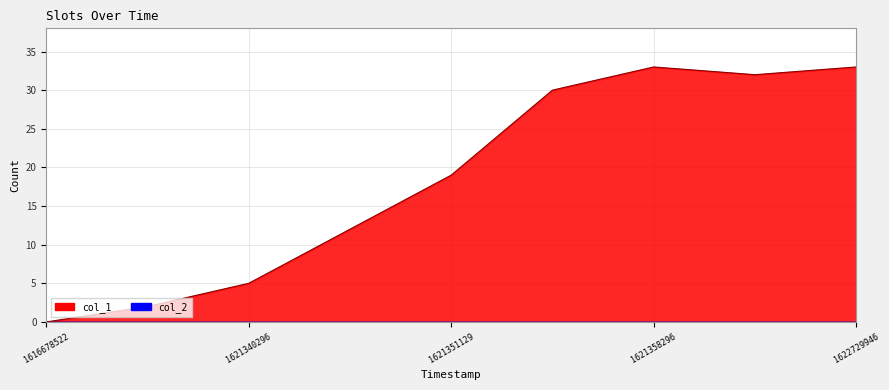

How many categories are shown in the chart?

9